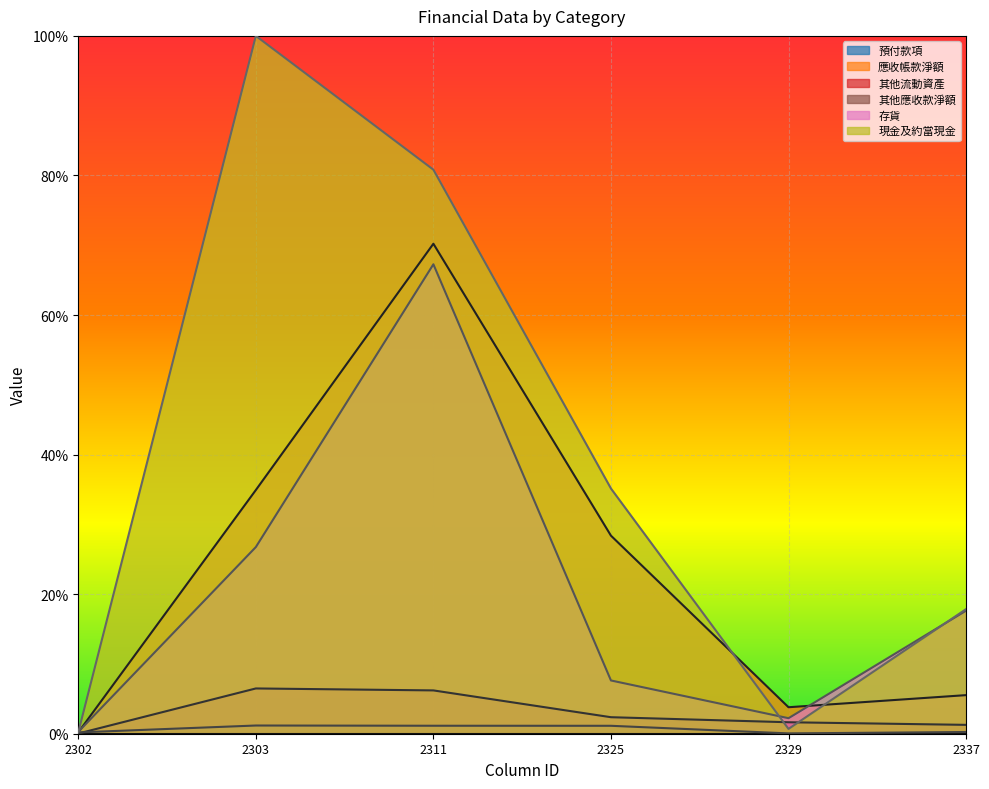

Between 2303 and 2325, which series saw the biggest shift?

現金及約當現金